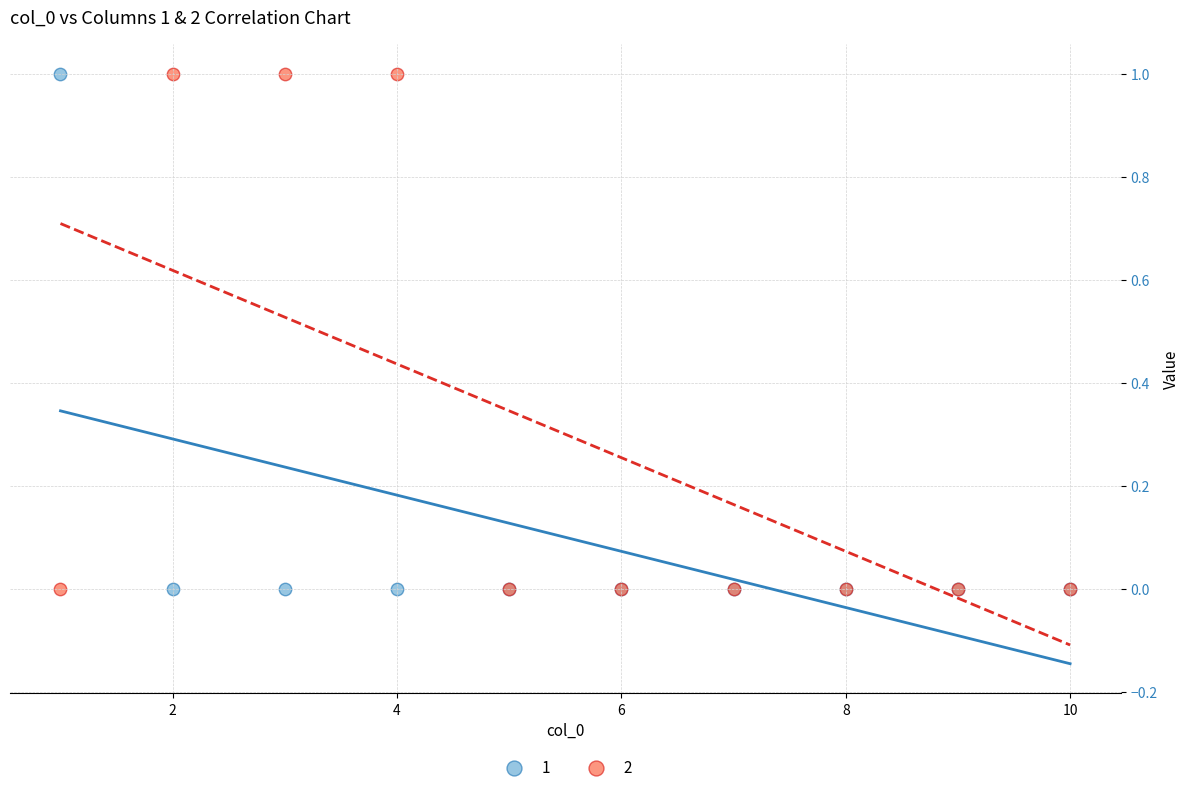

What is the X range (max minus min) for the scatter plot?

9